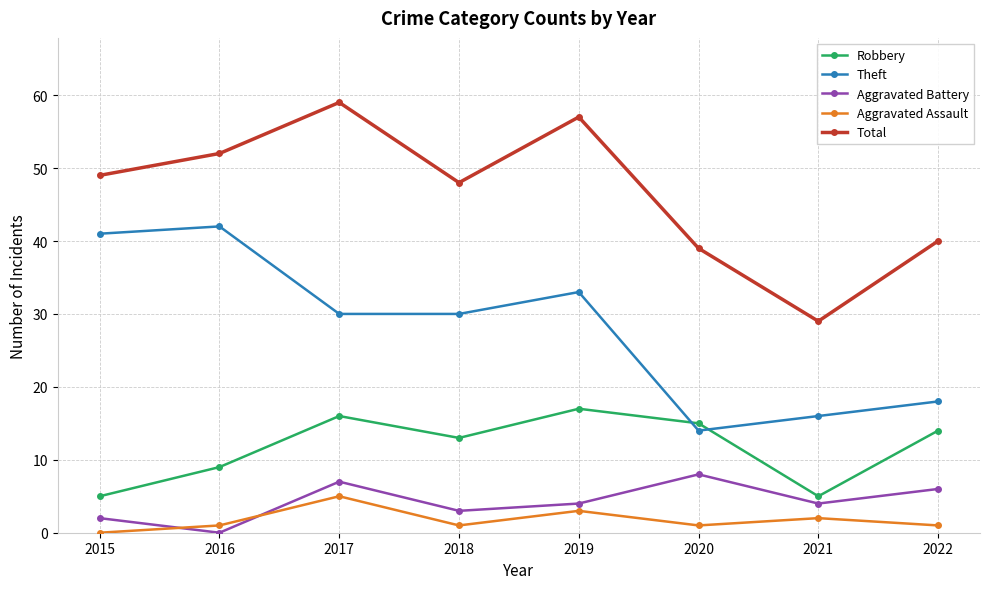

The value of Theft at 2019 is 13. True or false?

False